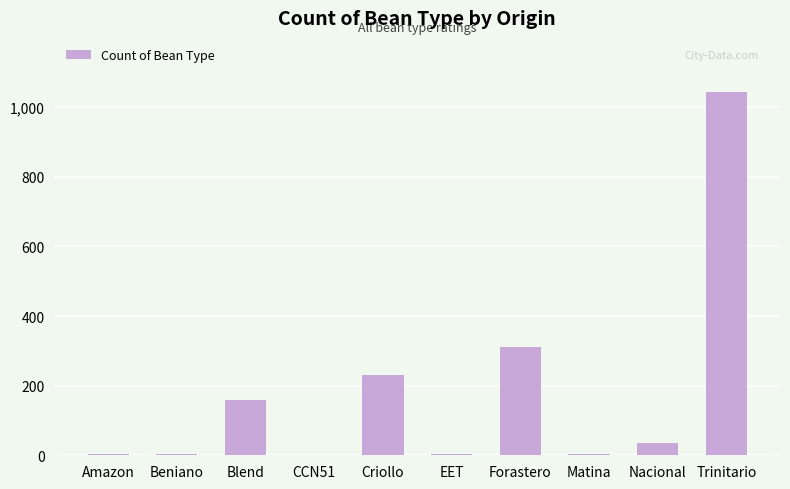

Does the chart contain stacked bars?

No